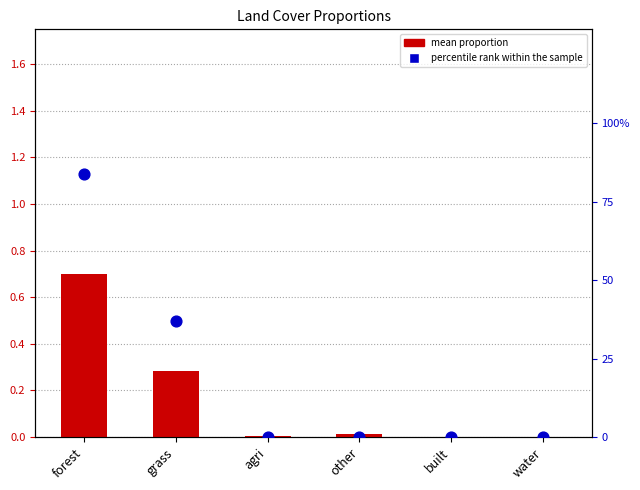

What is the total value across all series at forest?

84.7